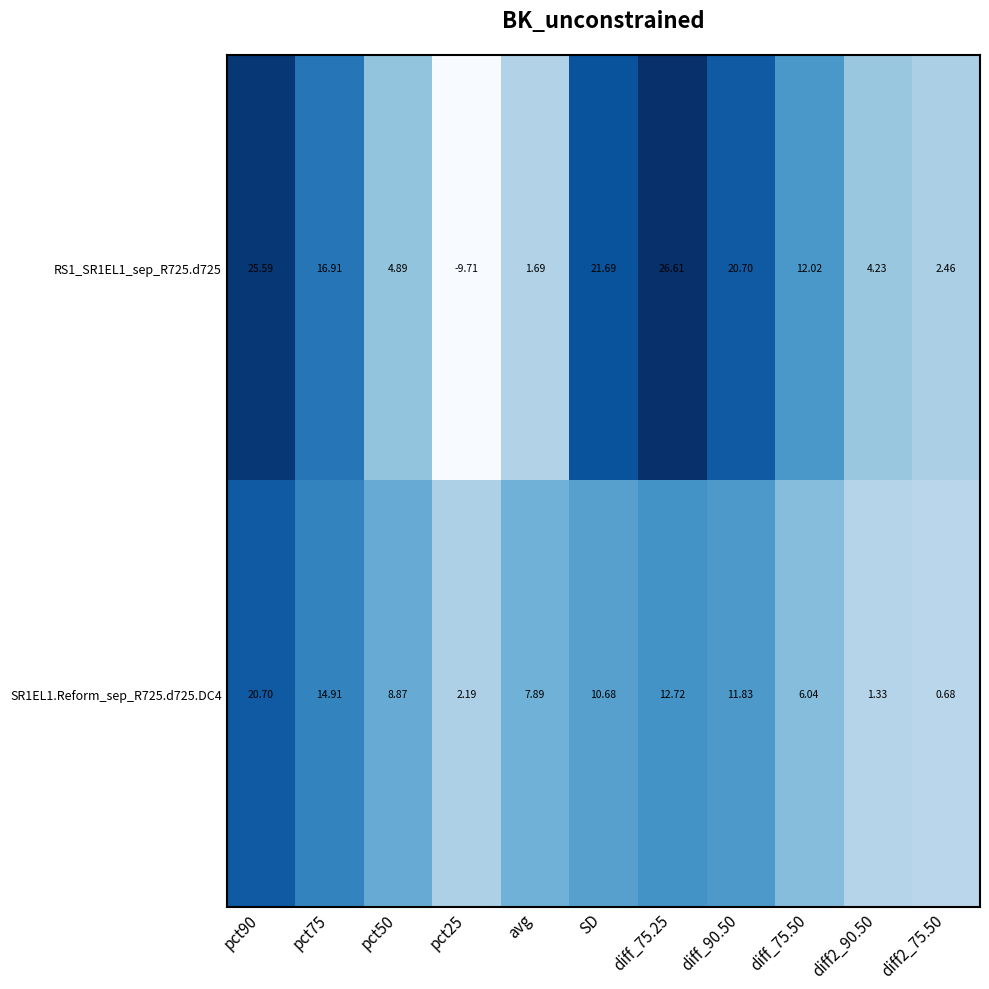

Is the value of SR1EL1.Reform_sep_R725.d725.DC4 at diff_75.50 greater than the value of RS1_SR1EL1_sep_R725.d725 at pct90?

No